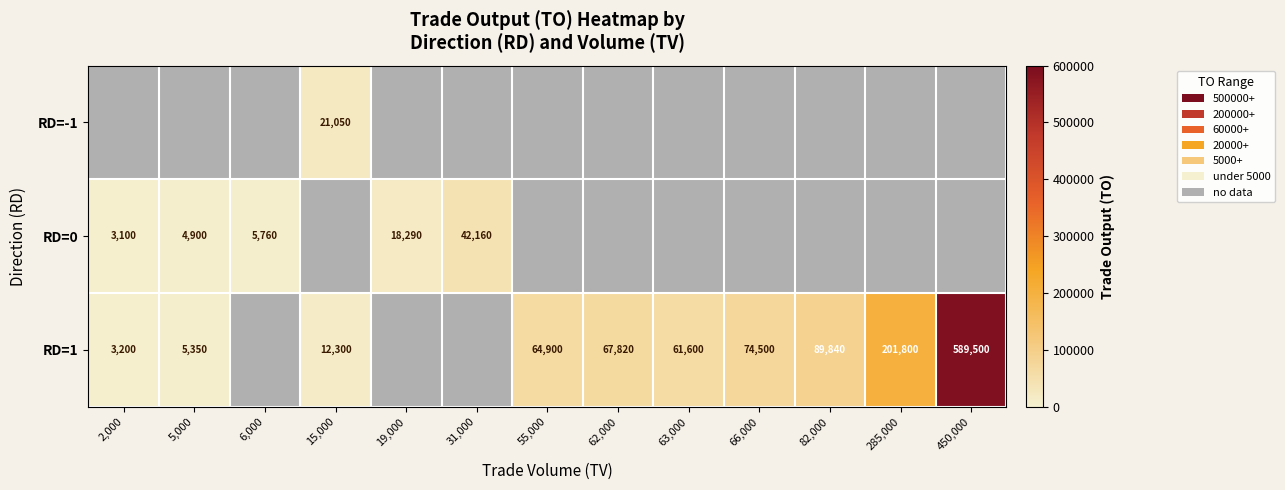

What is the difference between the RD=0 values at 6,000 and 5,000?

860